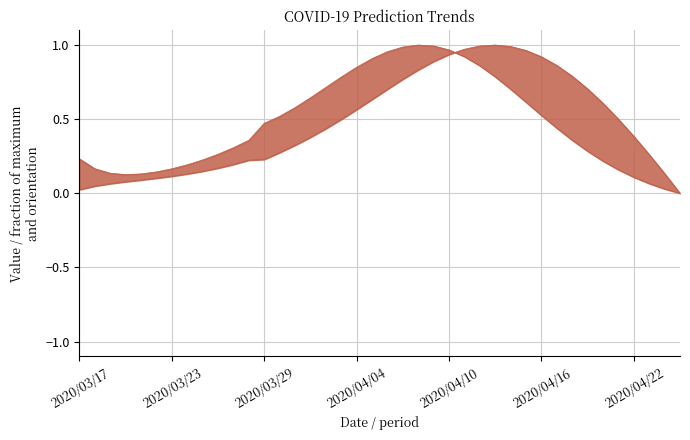

What is the approximate value of Remain_confirm at 2020/04/10?

0.9